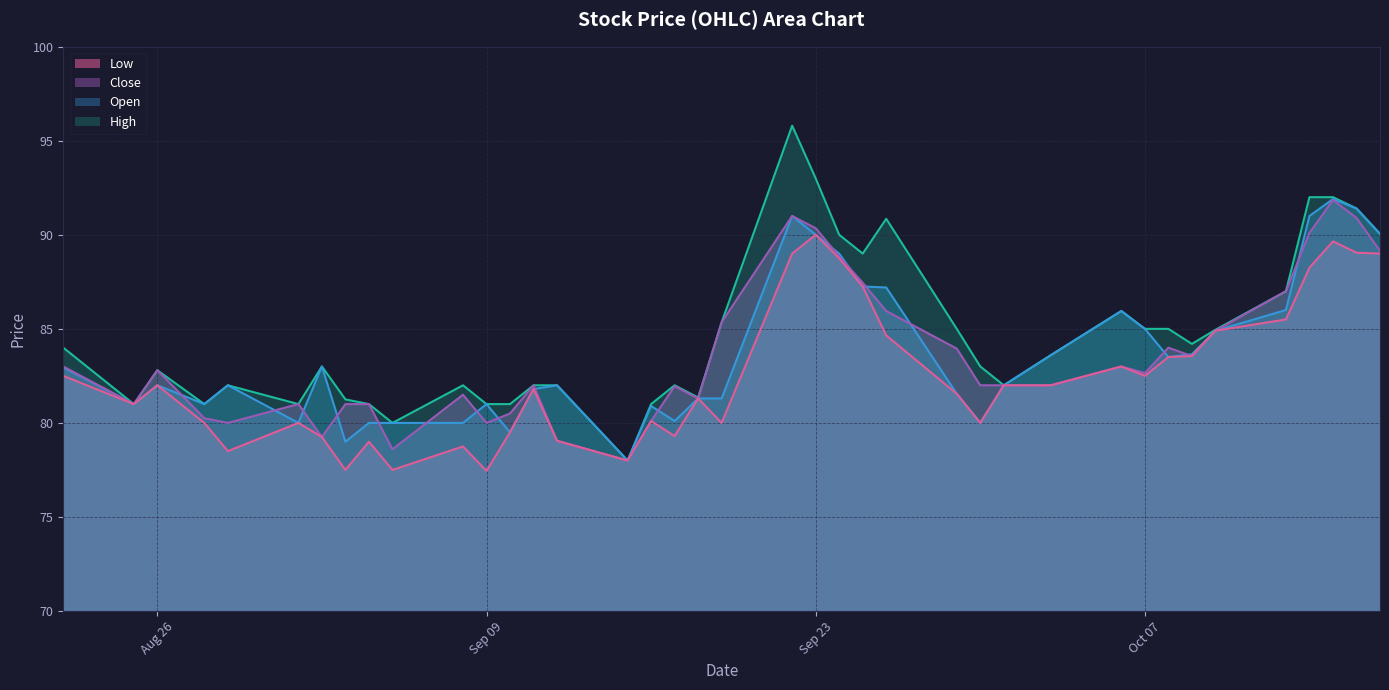

What is the lowest value of the Close series?

78.0